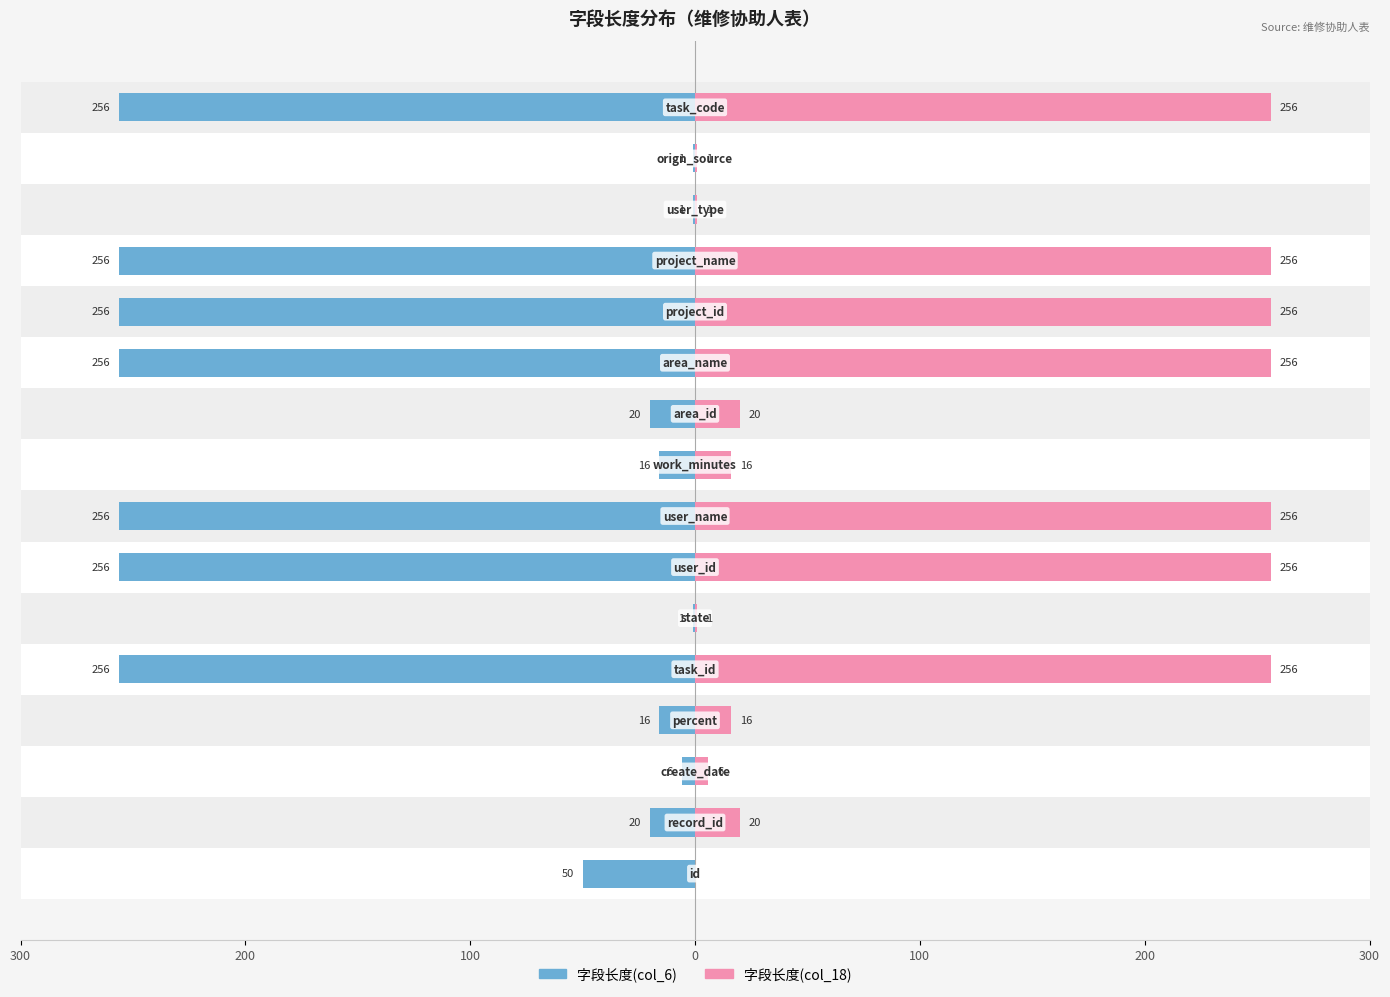

How many bars are there in total?

32